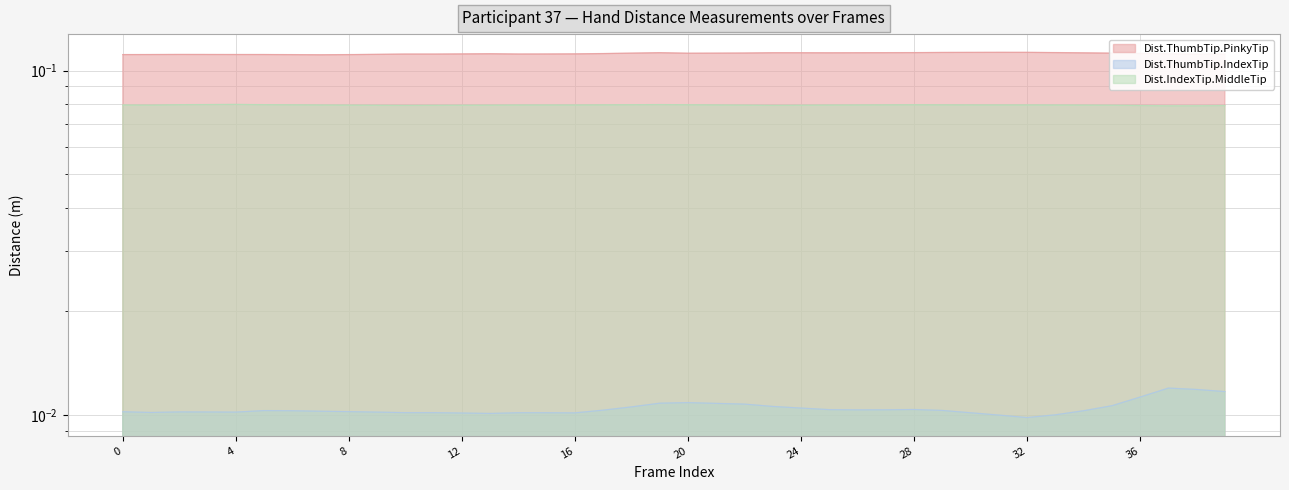

How many Dist.ThumbTip.PinkyTip values are between 0 and 1?

40